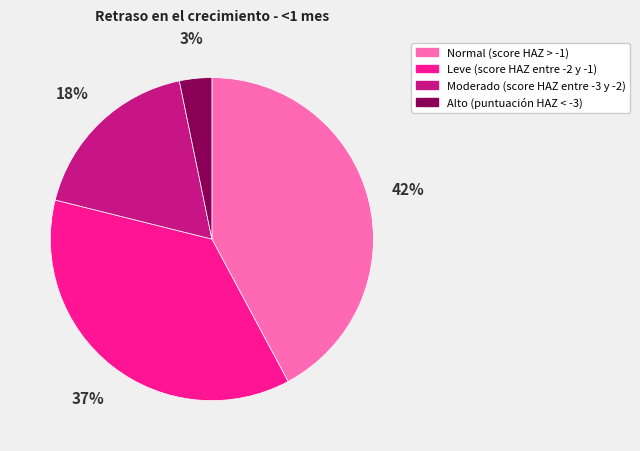

To the nearest percent, what is the difference between the largest and smallest slice percentages?

39%